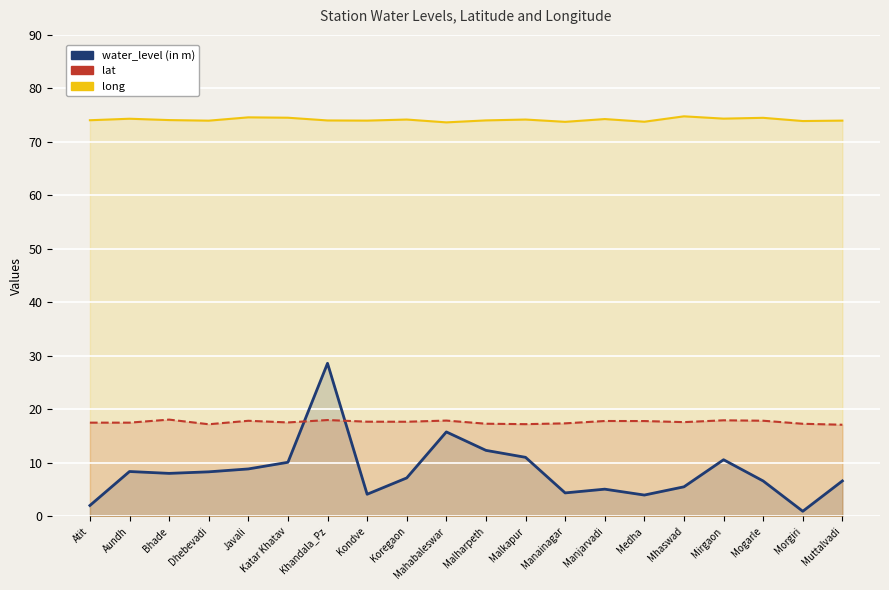

What is the maximum value shown in the chart?

74.8